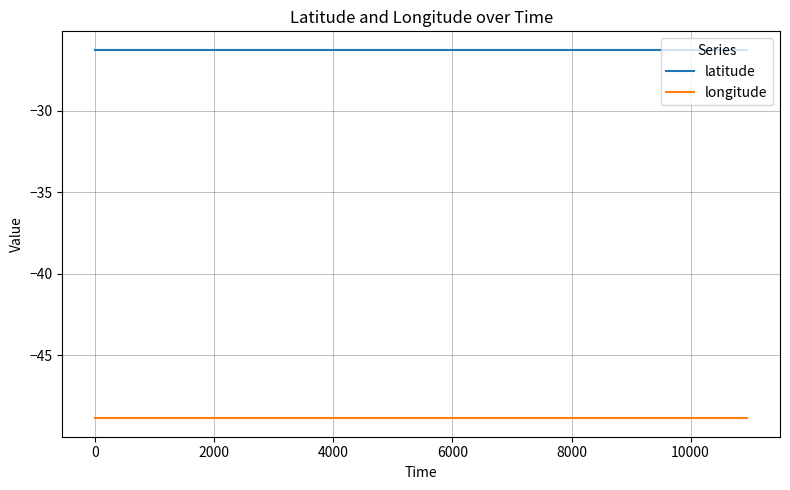

Count the number of data series in this chart.

2